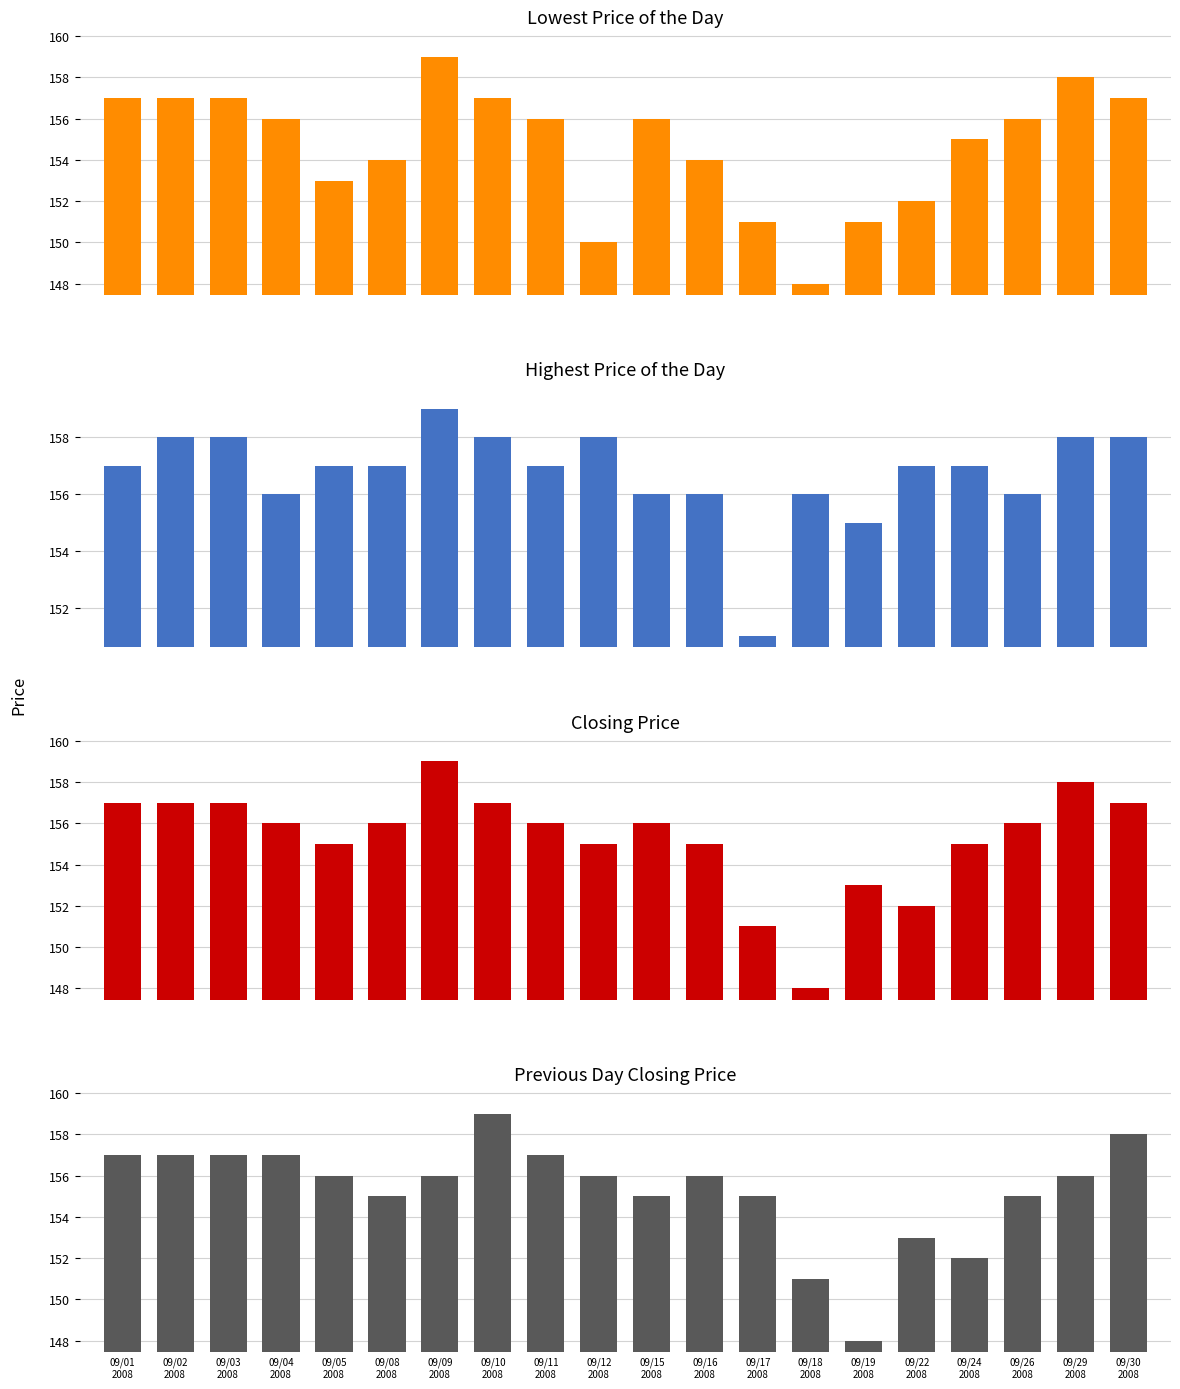

Rank the series at 09/01
2008 from highest to lowest value.

Lowest Price of the Day, Highest Price of the Day, Closing Price, Previous Day Closing Price